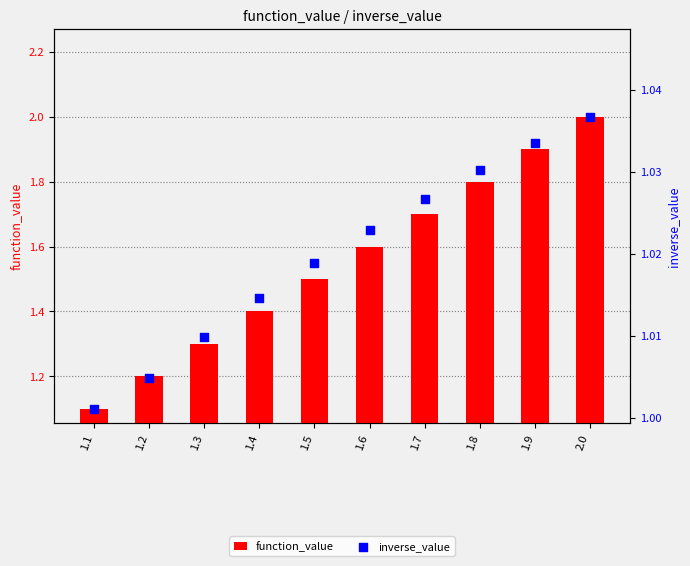

What are all the series names shown in the legend?

function_value, inverse_value